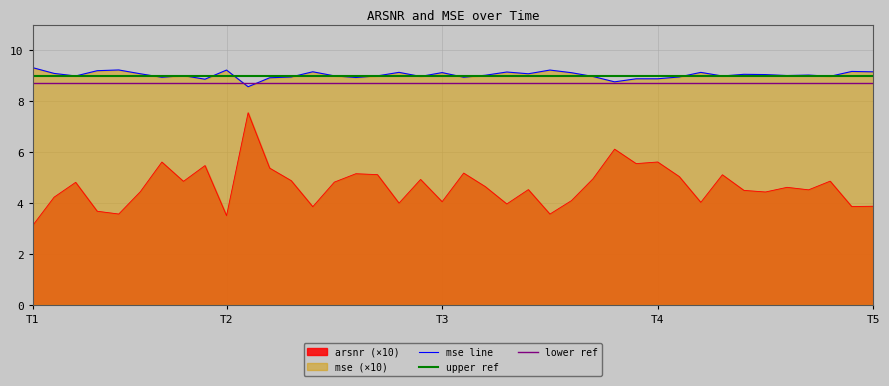

What is the lowest value of the arsnr (×10) series?

3.1